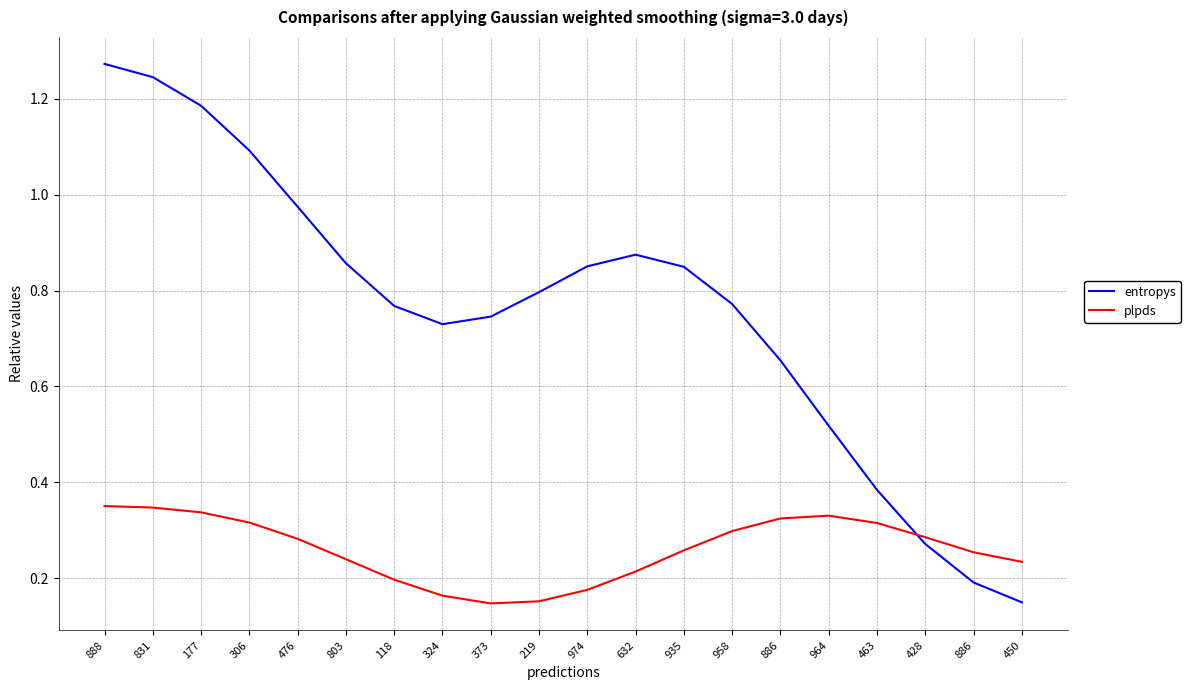

What are all the series names shown in the legend?

entropys, plpds